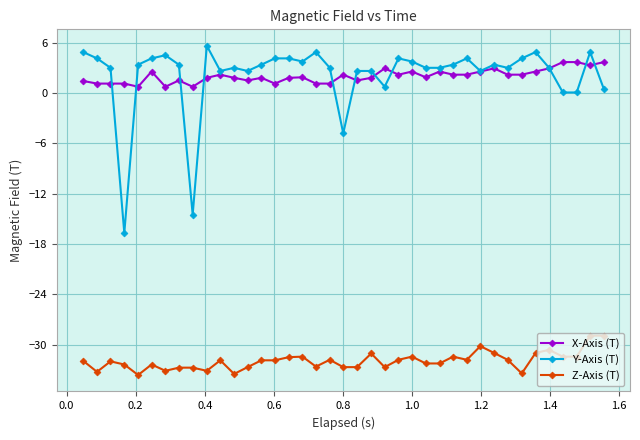

True or false: Z-Axis (T) and Y-Axis (T) cross at least once.

False